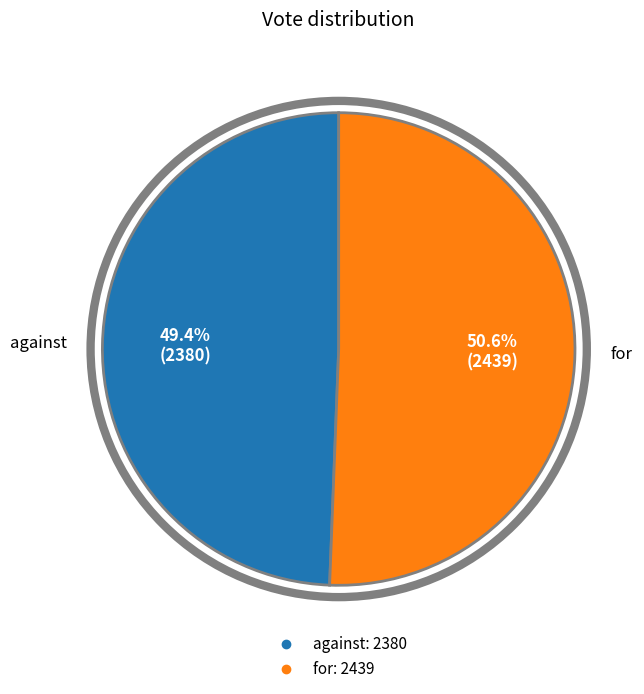

Which category accounts for the majority?

for